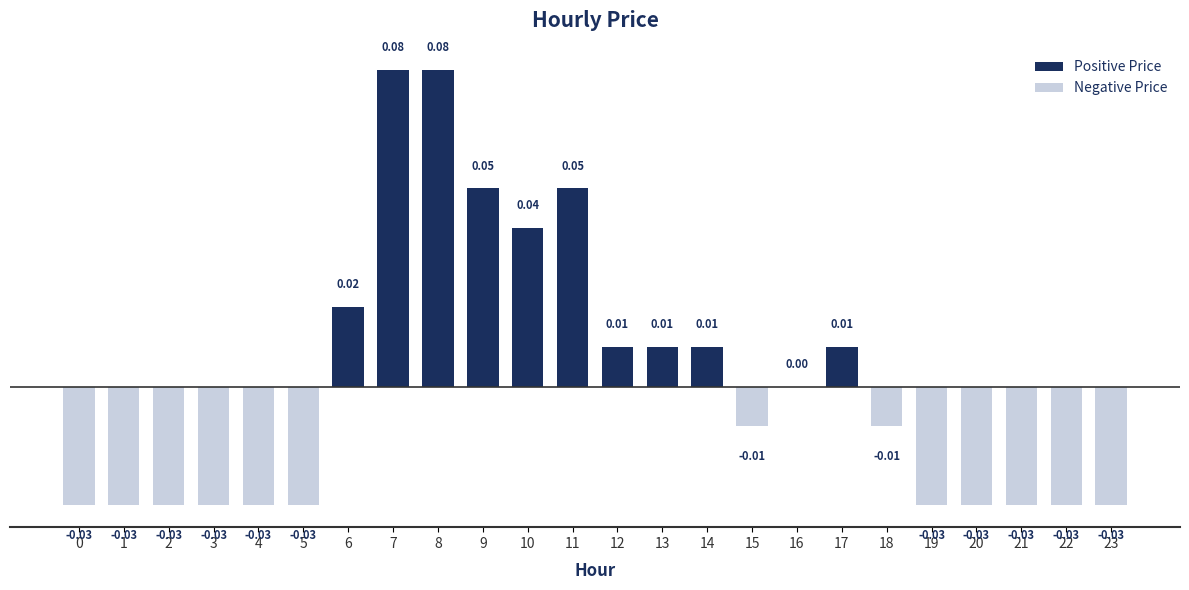

Is it true that the value at 14 is 0.0?

False